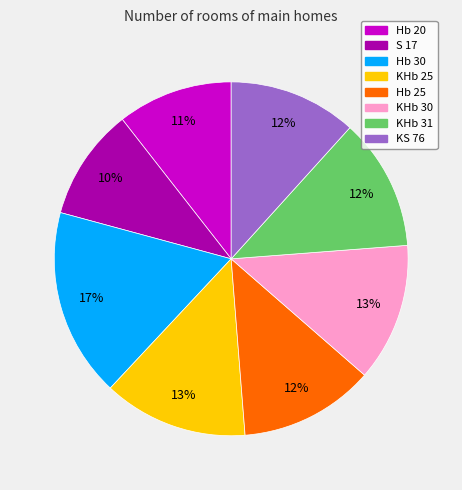

Which slice is the largest?

Hb 30